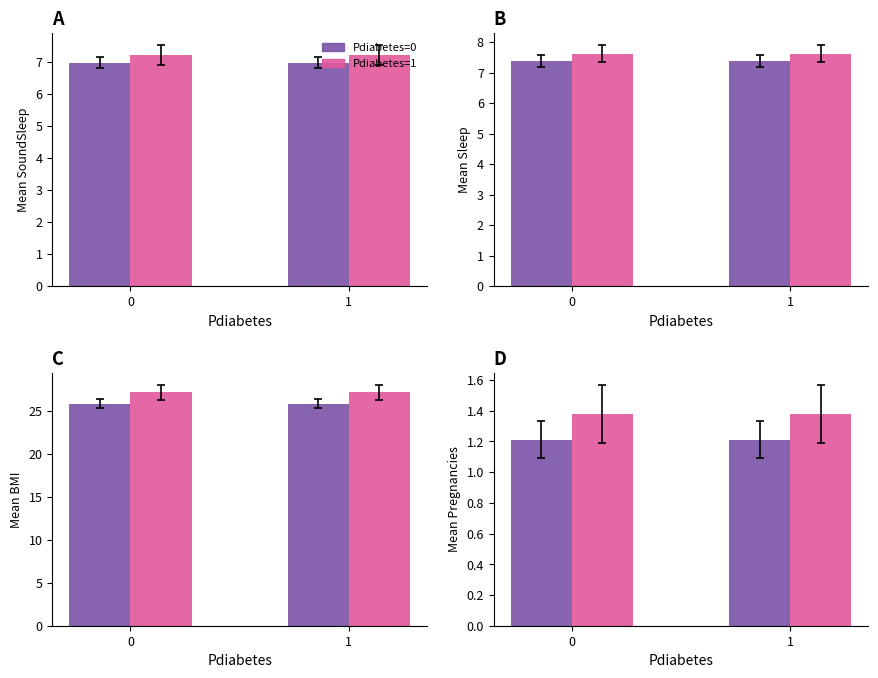

Rank the series at 0 from highest to lowest value.

Pdiabetes=1, Pdiabetes=0